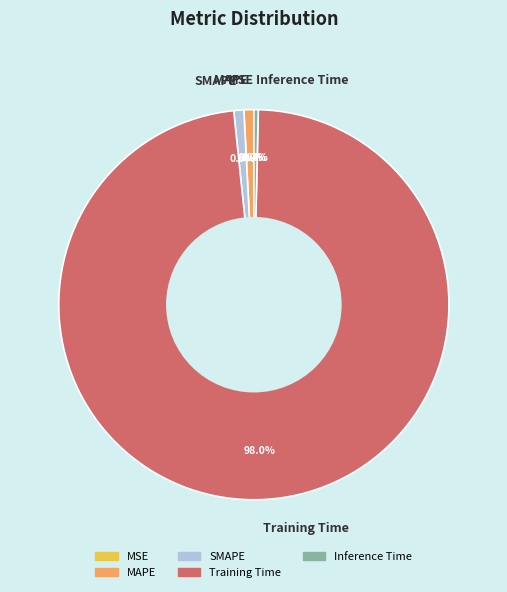

Which category has the biggest portion of the pie?

Training Time